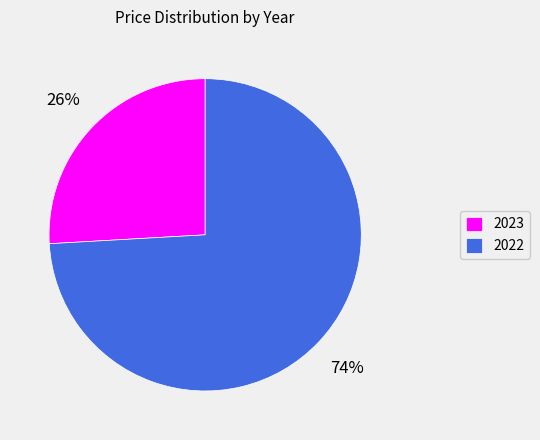

Which has a higher value, 2023 or 2022?

2022